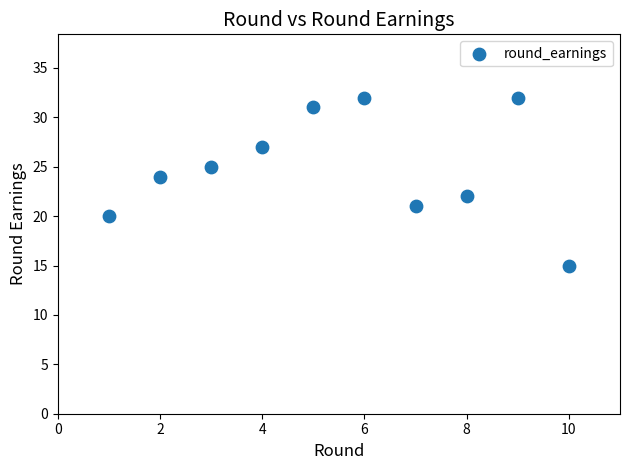

What is the average Y value?

25